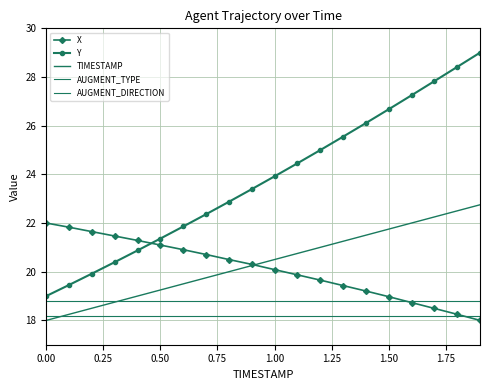

Reading left to right, list all the values displayed in this chart.

X: 22.0	21.8	21.6	21.5	21.3	21.1	20.9	20.7	20.5	20.3	20.1	19.9	19.7	19.4	19.2	19.0	18.7	18.5	18.2	18.0
Y: 19.0	19.5	19.9	20.4	20.9	21.4	21.9	22.4	22.9	23.4	23.9	24.5	25.0	25.5	26.1	26.7	27.2	27.8	28.4	29.0
TIMESTAMP: 18.0	18.2	18.5	18.8	19.0	19.2	19.5	19.8	20.0	20.2	20.5	20.8	21.0	21.2	21.5	21.8	22.0	22.2	22.5	22.8
AUGMENT_TYPE: 18.8	18.8	18.8	18.8	18.8	18.8	18.8	18.8	18.8	18.8	18.8	18.8	18.8	18.8	18.8	18.8	18.8	18.8	18.8	18.8
AUGMENT_DIRECTION: 18.2	18.2	18.2	18.2	18.2	18.2	18.2	18.2	18.2	18.2	18.2	18.2	18.2	18.2	18.2	18.2	18.2	18.2	18.2	18.2